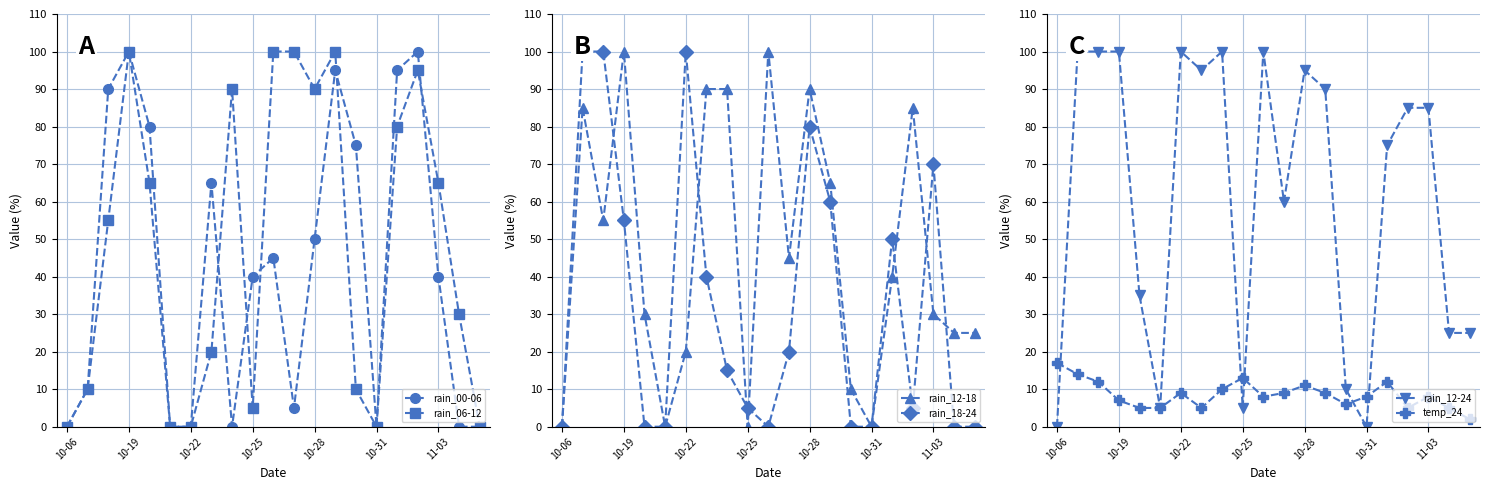

What value does the rain_12-24 series have at 16, to the nearest 5?

75